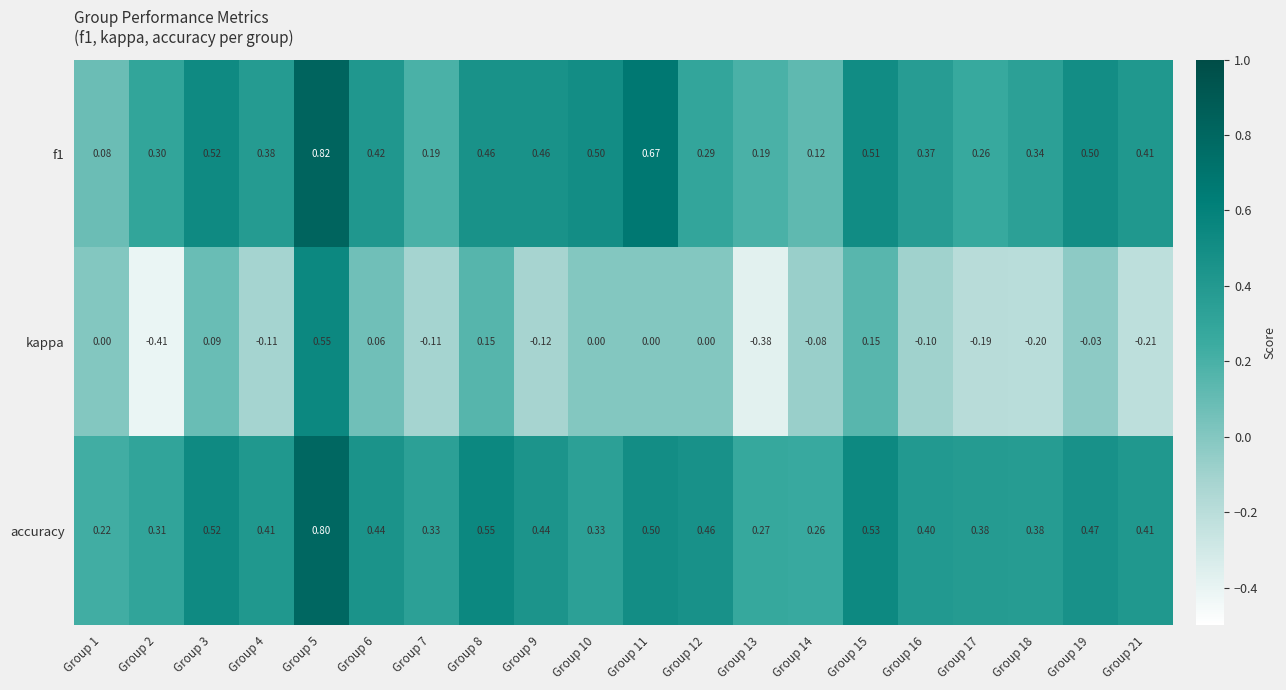

Between Group 13 and Group 16, which series saw the biggest shift?

kappa